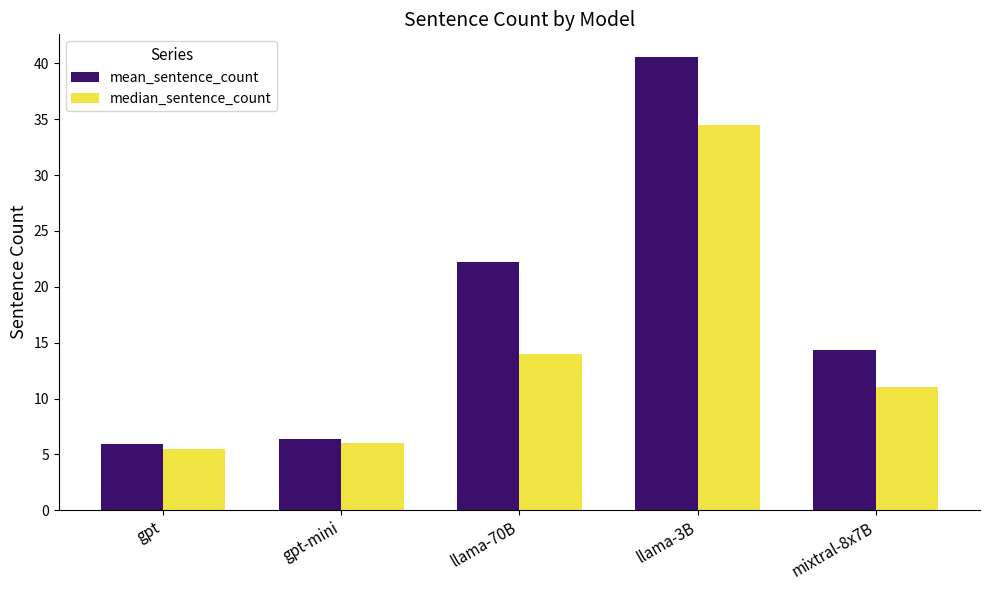

What is the difference between the maximum and second lowest values in the median_sentence_count series?

28.5